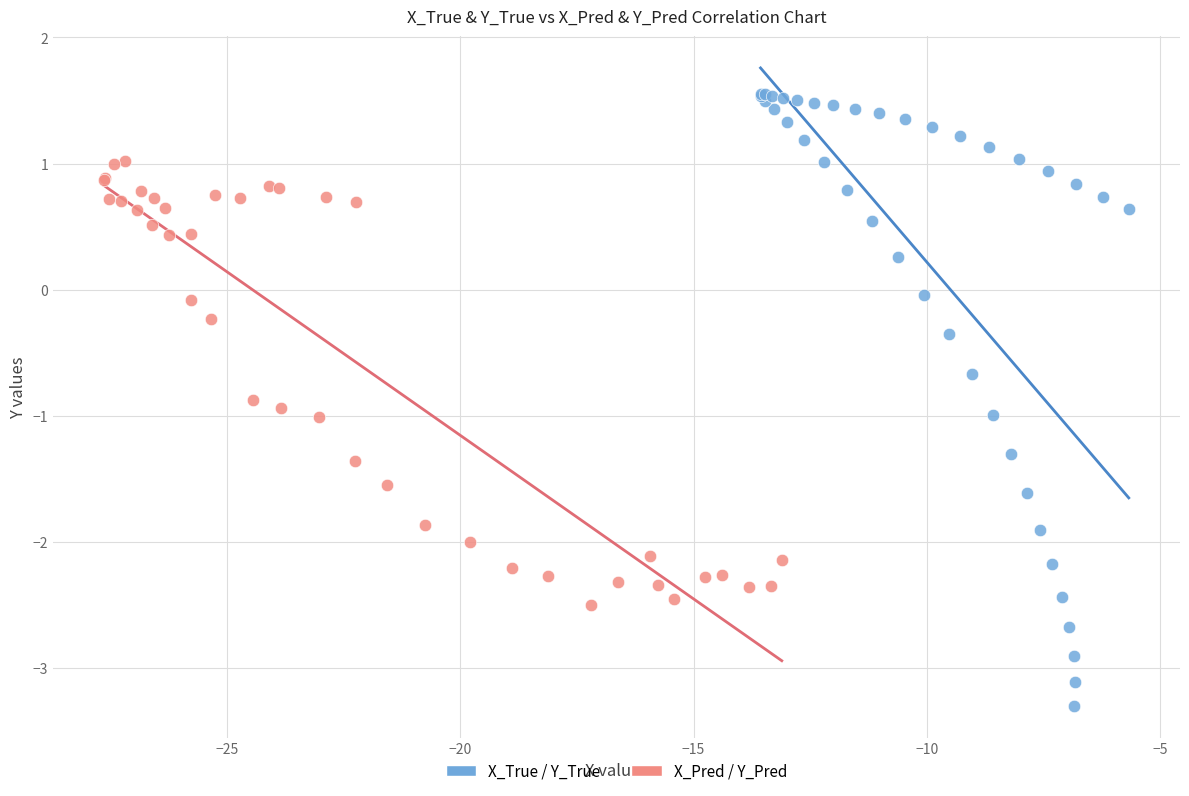

Which series contains the lowest Y value?

X_True / Y_True